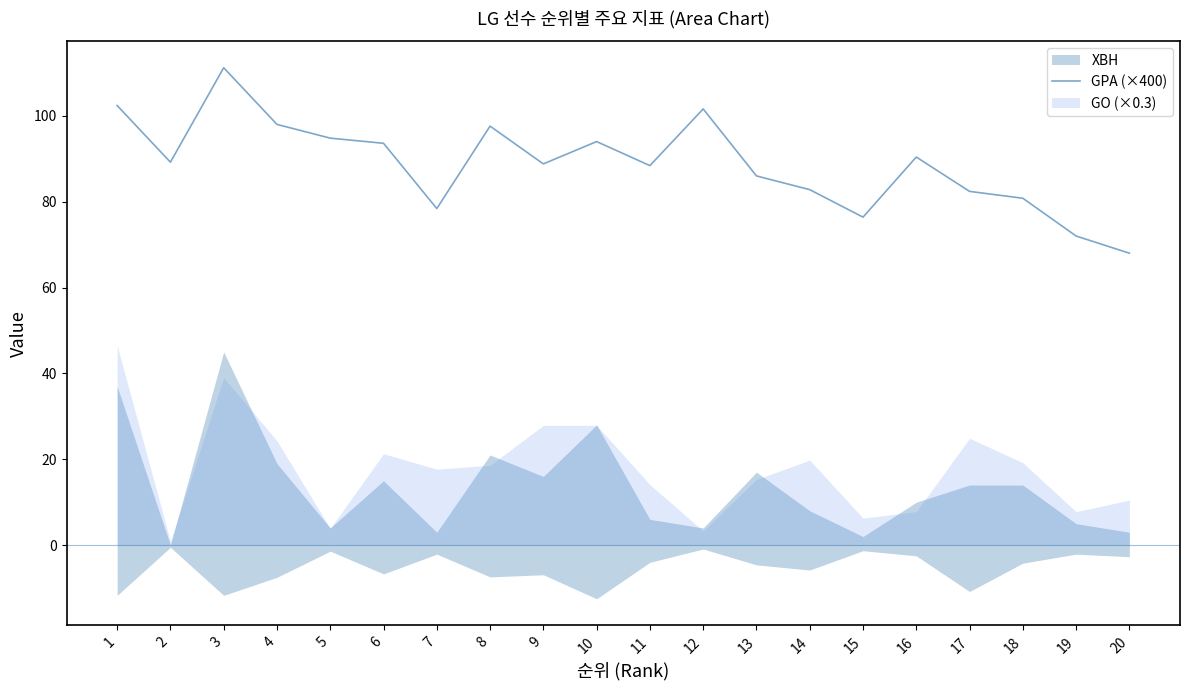

True or false: there are more than 1 points higher than both neighbors.

True